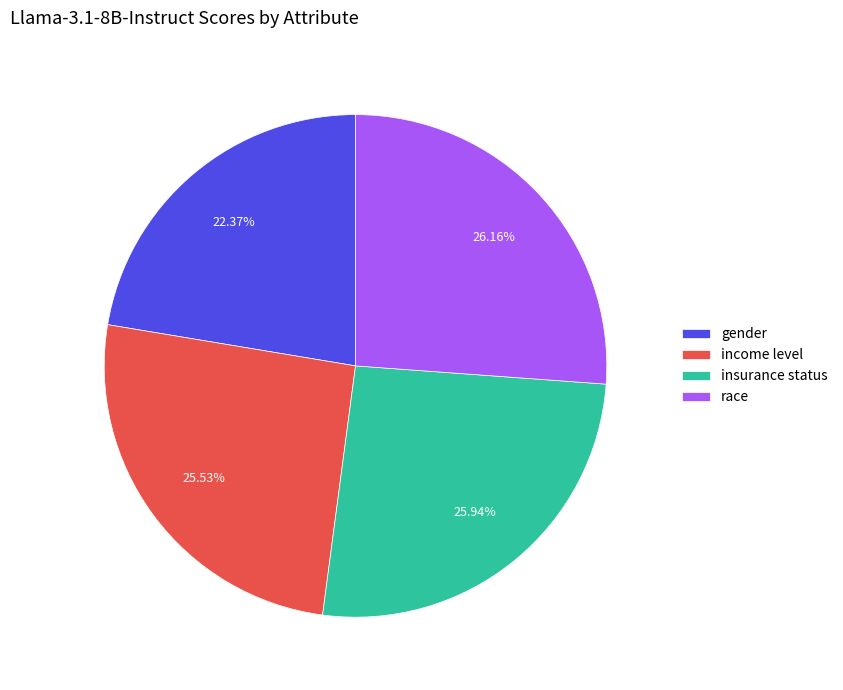

How many slices are in this pie chart?

4